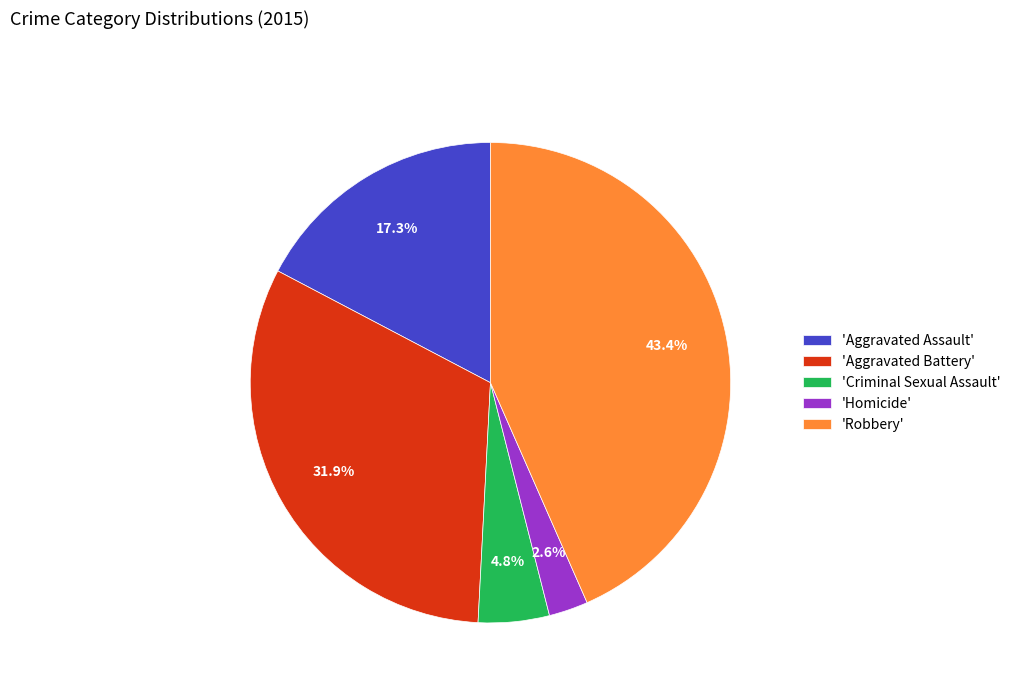

Which category has the biggest portion of the pie?

'Robbery'